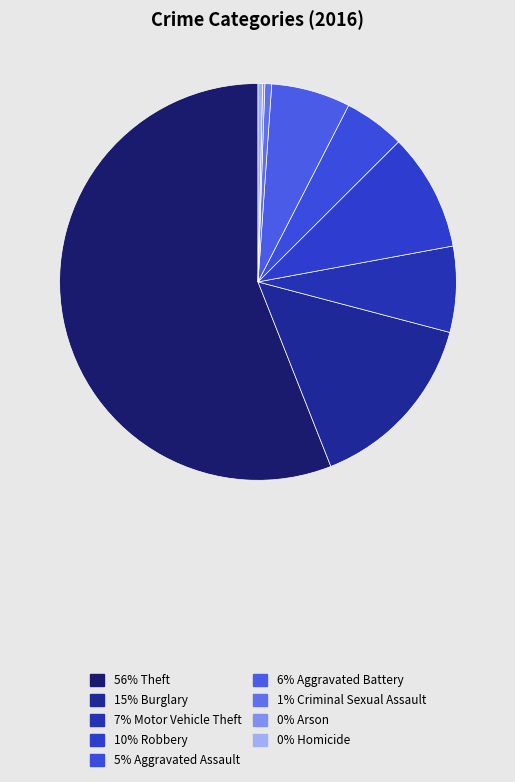

Which category accounts for the majority?

Theft